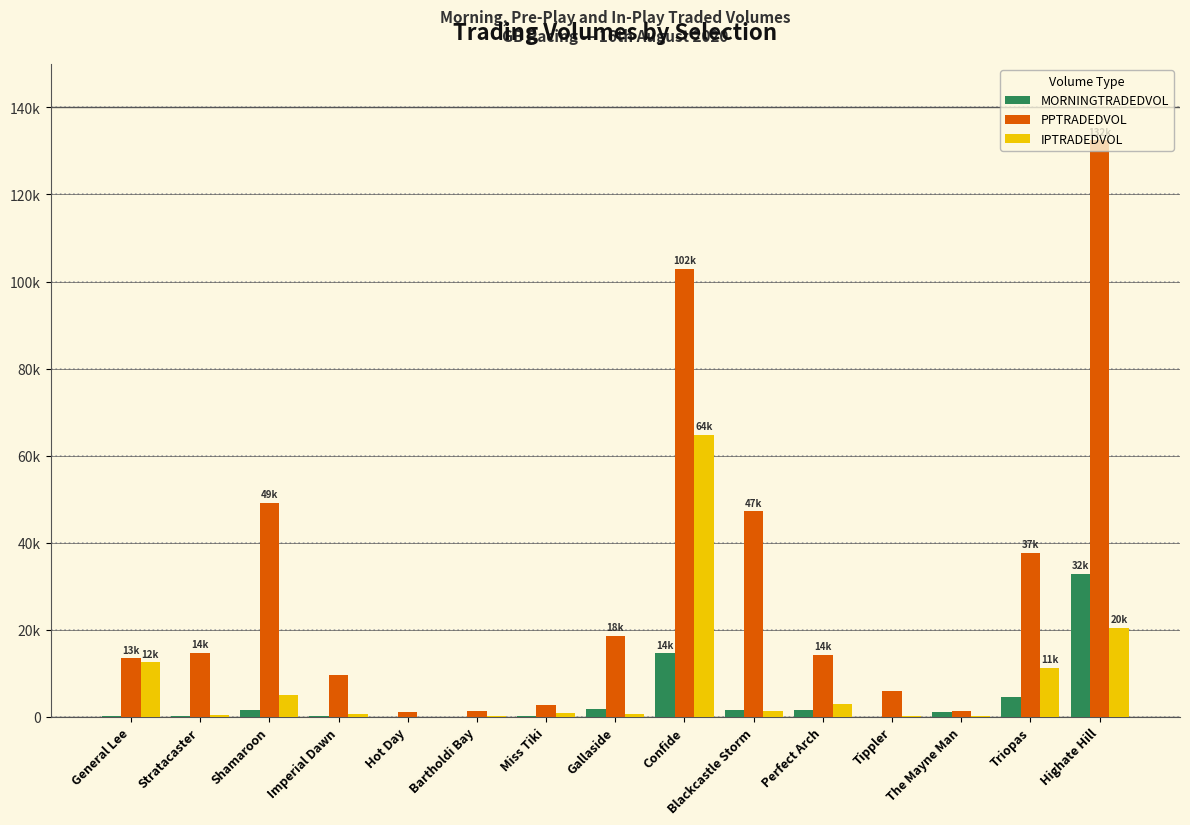

Which series has the largest range (max minus min)?

PPTRADEDVOL